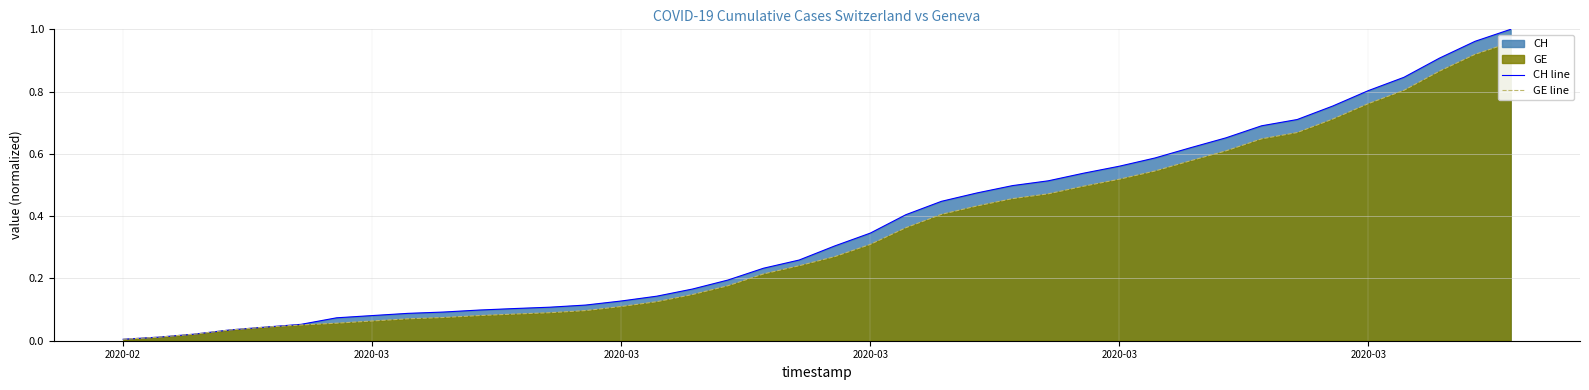

Reading left to right, extract all data points from this chart.

CH line: 0.0	0.0	0.0	0.0	0.0	0.1	0.1	0.1	0.1	0.1	0.1	0.1	0.1	0.1	0.1	0.1	0.2	0.2	0.2	0.3	0.3	0.3	0.4	0.4	0.5	0.5	0.5	0.5	0.6	0.6	0.6	0.7	0.7	0.7	0.8	0.8	0.8	0.9	1.0	1.0
GE line: 0.0	0.0	0.0	0.0	0.0	0.1	0.1	0.1	0.1	0.1	0.1	0.1	0.1	0.1	0.1	0.1	0.1	0.2	0.2	0.2	0.3	0.3	0.4	0.4	0.4	0.5	0.5	0.5	0.5	0.5	0.6	0.6	0.6	0.7	0.7	0.8	0.8	0.9	0.9	1.0